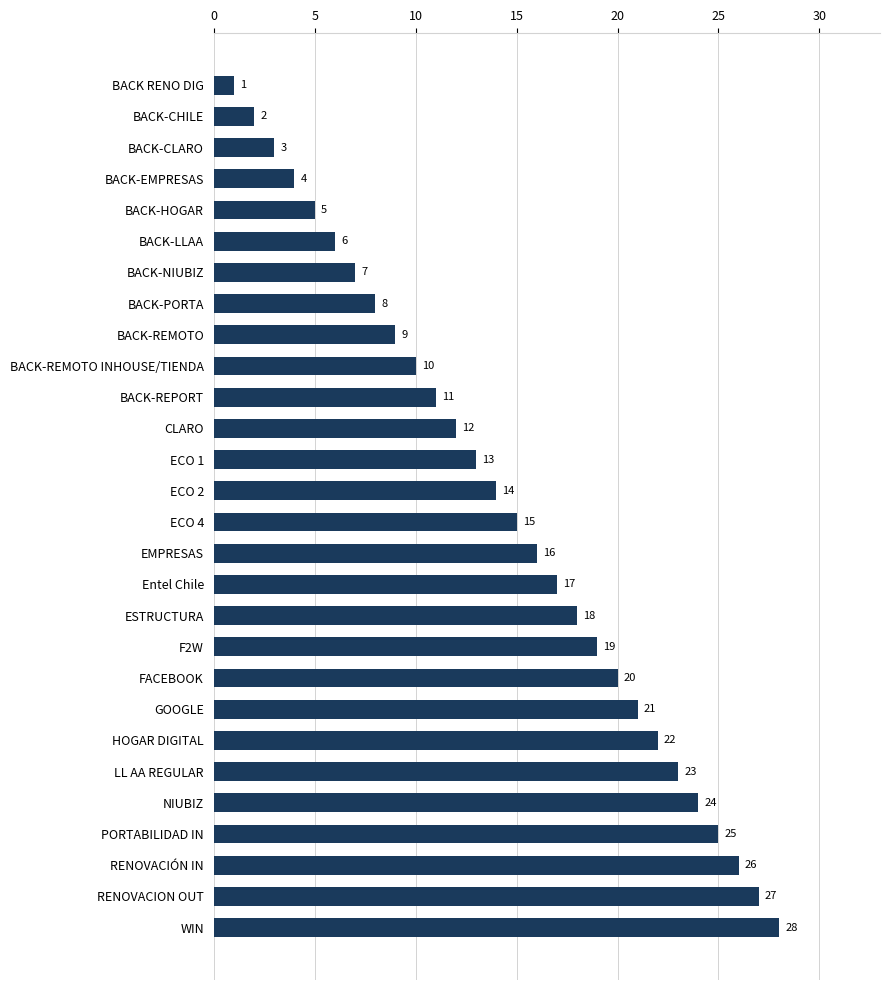

At which category does the chart reach its peak across all series?

WIN